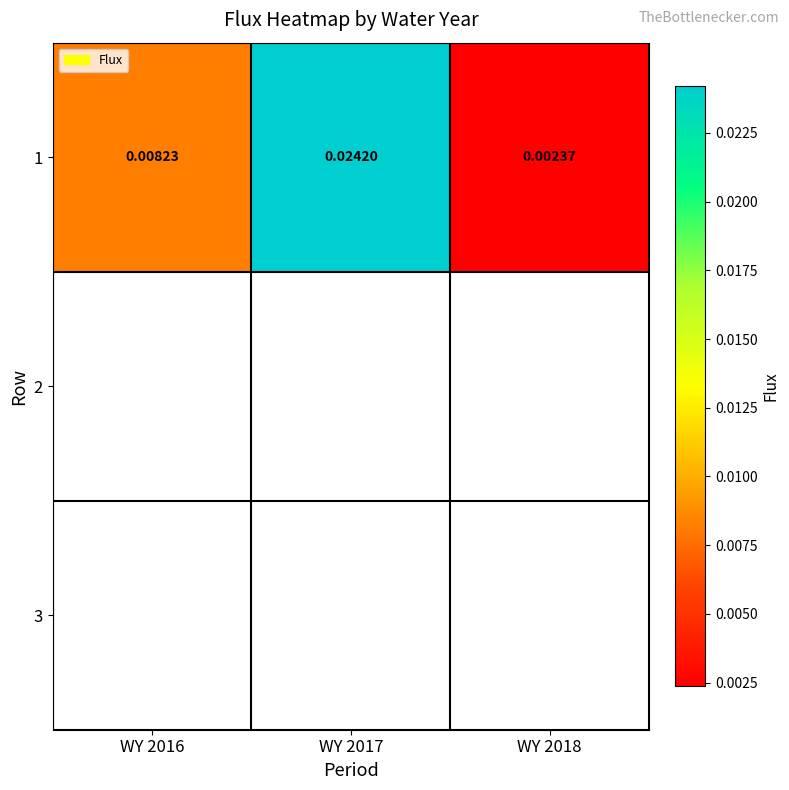

True or false: the data shows 0.0 at WY 2017.

True